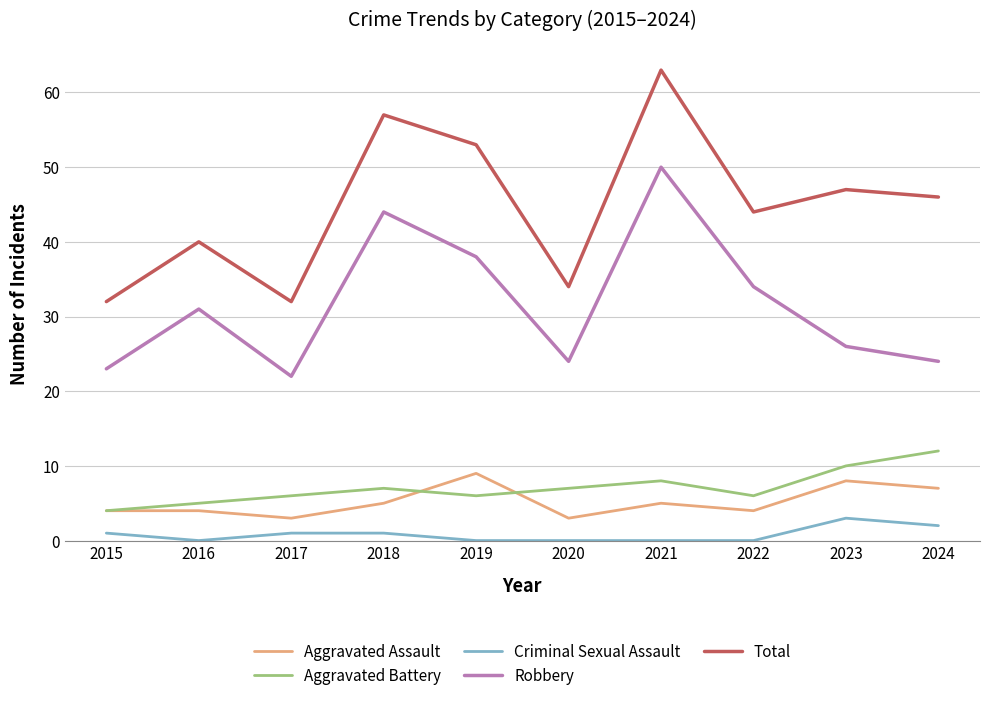

What are all the series names shown in the legend?

Aggravated Assault, Aggravated Battery, Criminal Sexual Assault, Robbery, Total